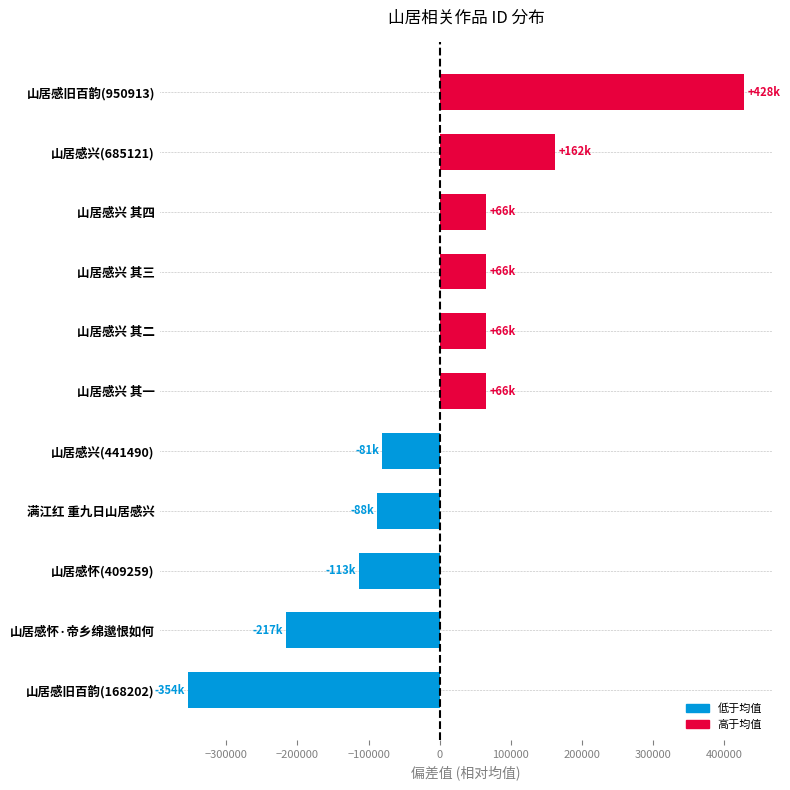

Which label corresponds to the largest value in the chart?

山居感旧百韵(950913)